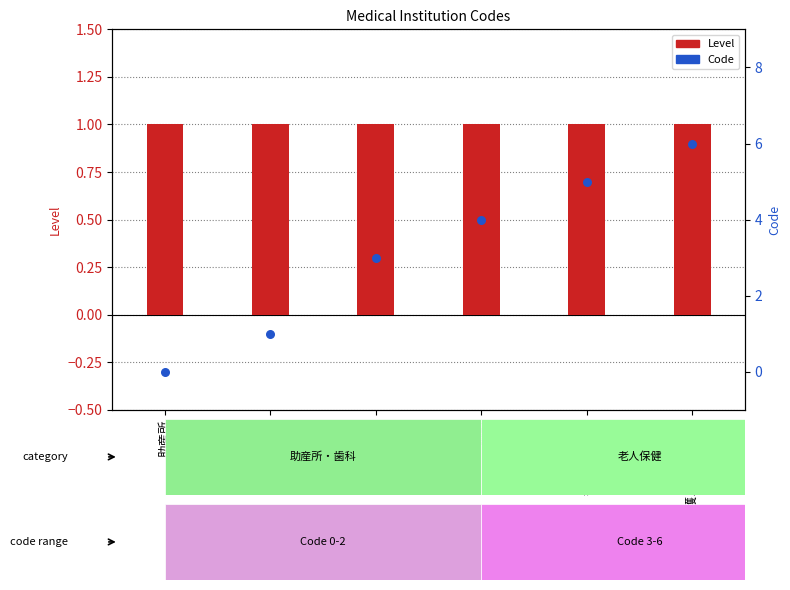

At which category is the sum across all series the highest?

訪問看護ステーション